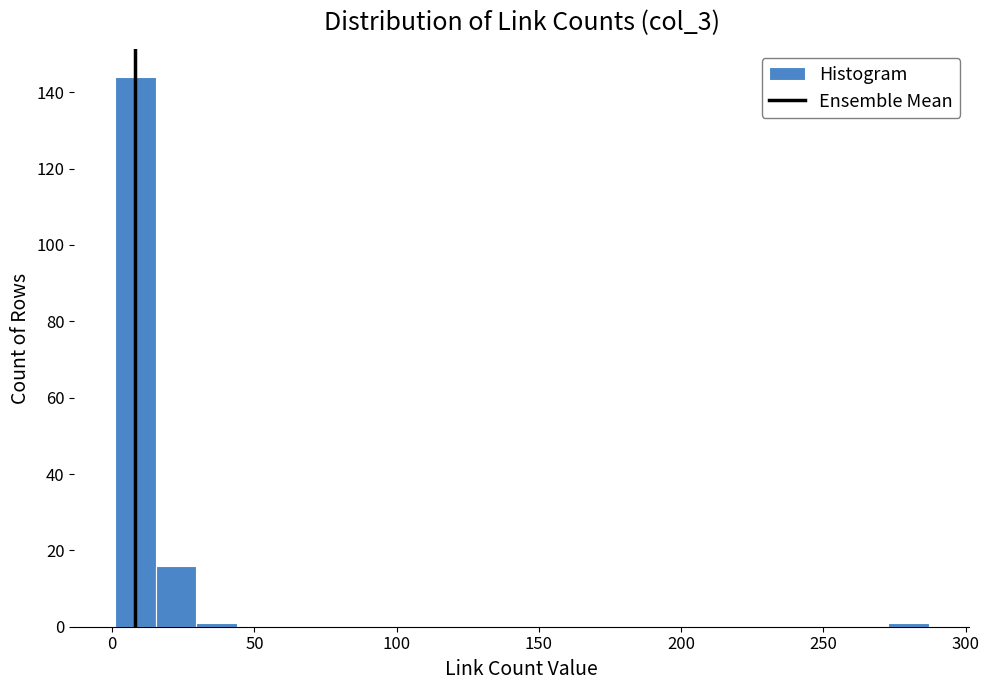

Around what value on the x-axis is the tallest bar? Give the approximate position of its centre, as read against the axis.

10